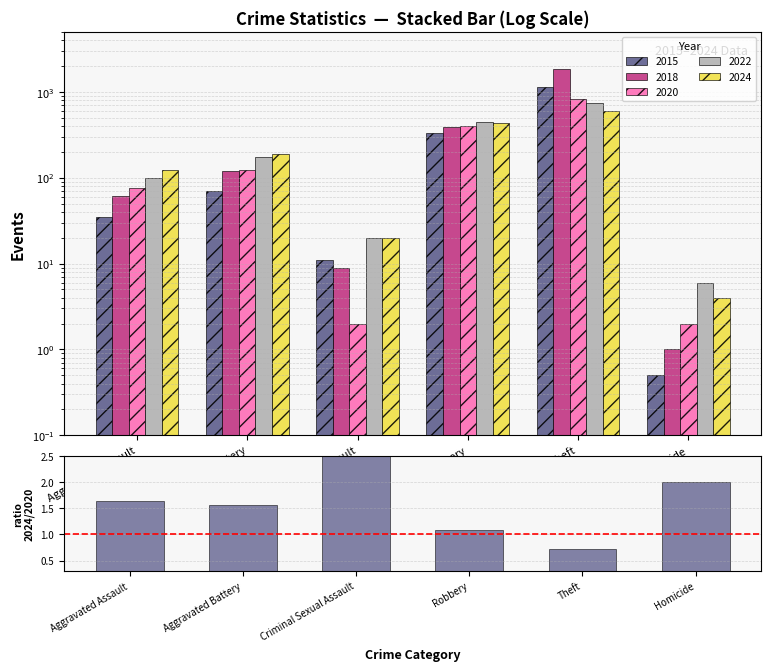

Rank the categories by value from lowest to highest.

Theft, Robbery, Aggravated Battery, Aggravated Assault, Homicide, Criminal Sexual Assault